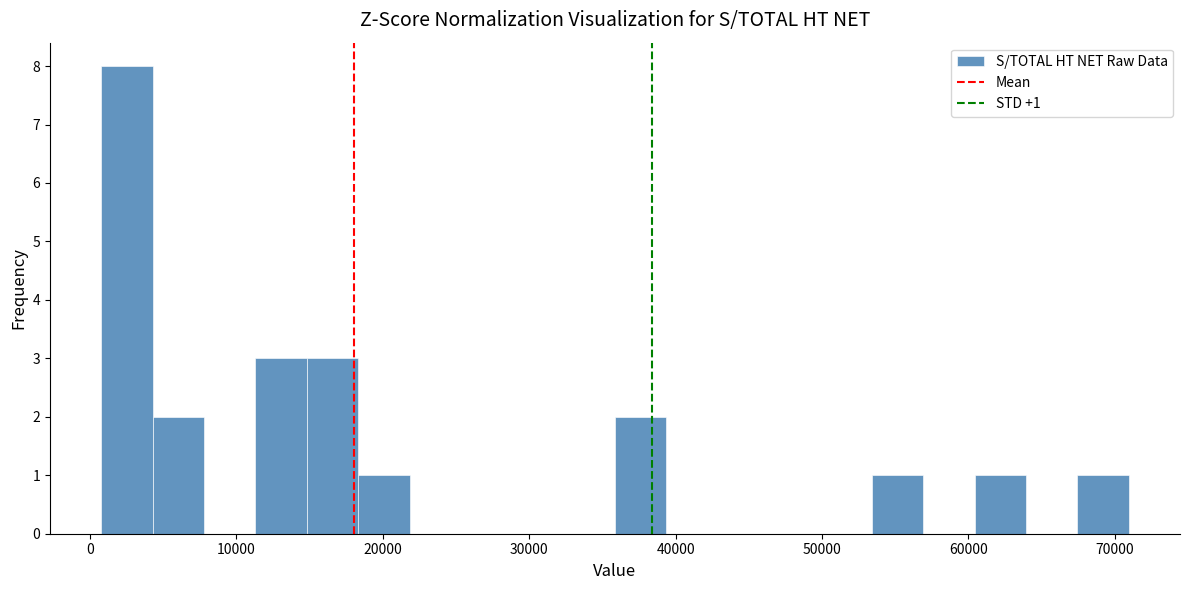

Read against the x-axis, roughly where is the centre of the tallest bar?

3000